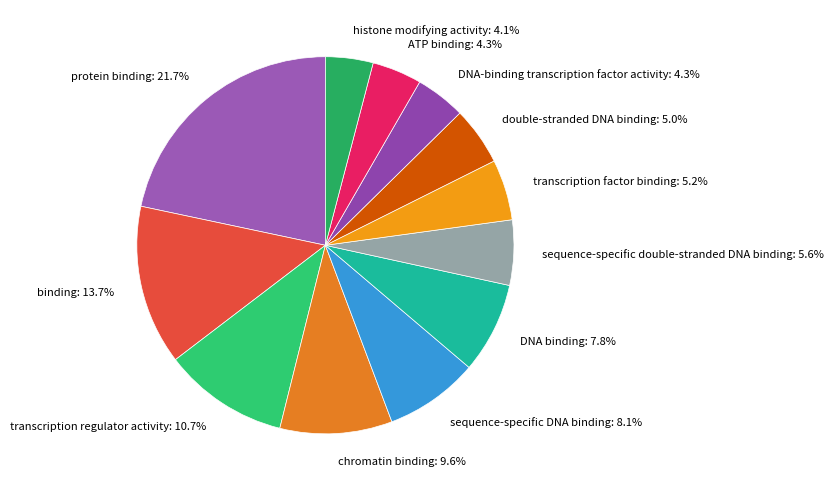

Which category has the biggest portion of the pie?

protein binding